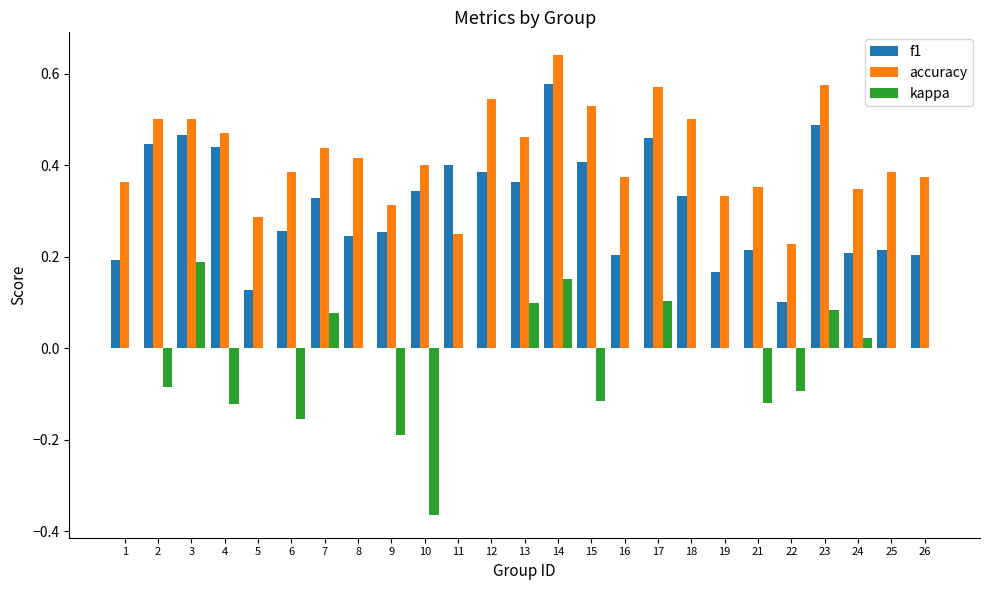

What is the sum of all kappa values?

-0.5